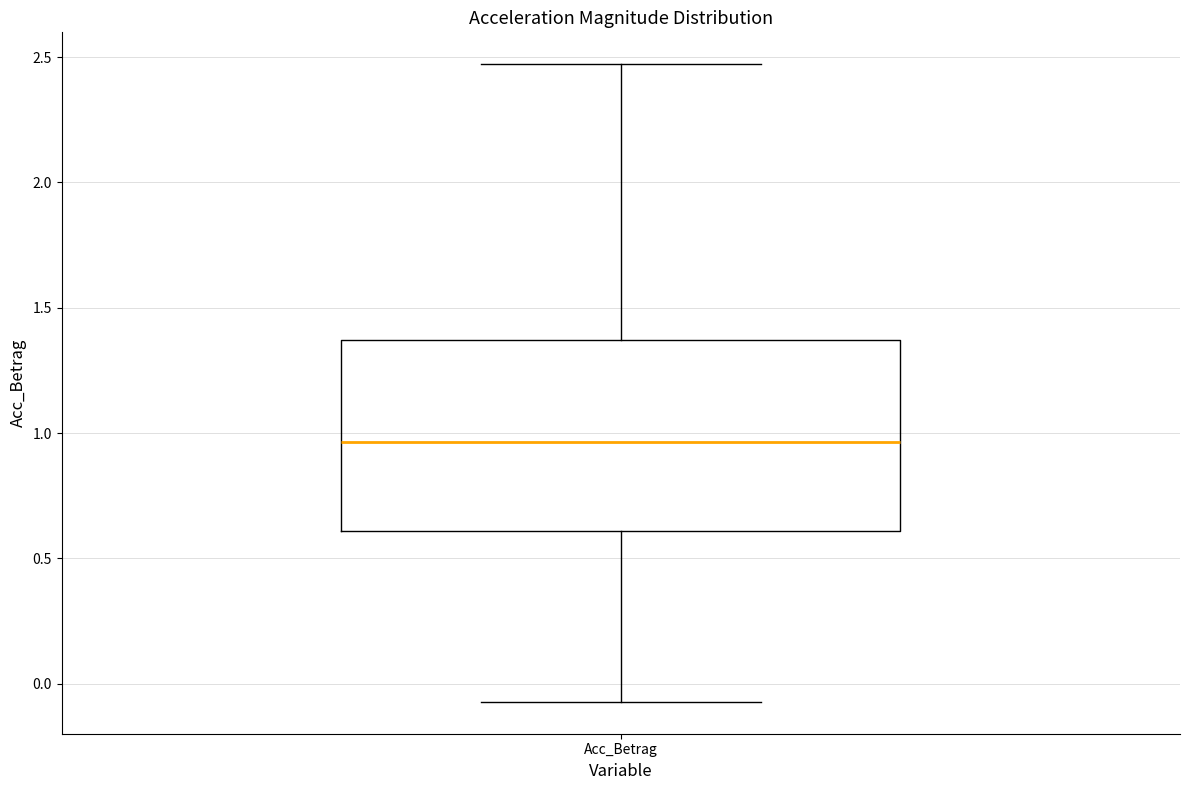

Transcribe this box plot: give where the median line is, the range the box spans, and where the two whiskers end, as read against the y-axis. The values are not printed on the chart, so give them approximately, as read against the axis.

median 0.95, box 0.60 to 1.35, whiskers -0.05 to 2.45